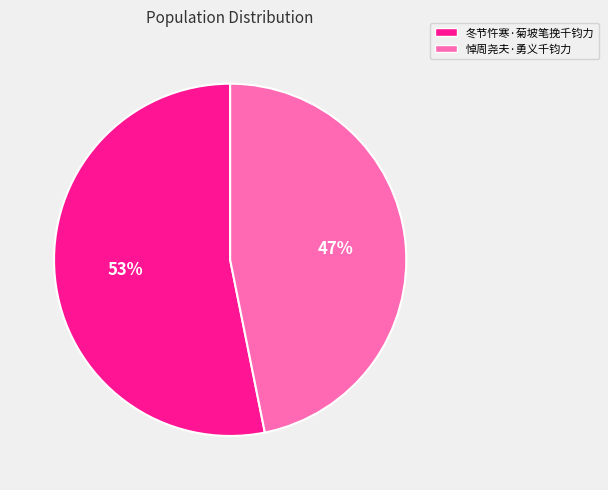

Which category has the biggest portion of the pie?

冬节忤寒·菊坡笔挽千钧力